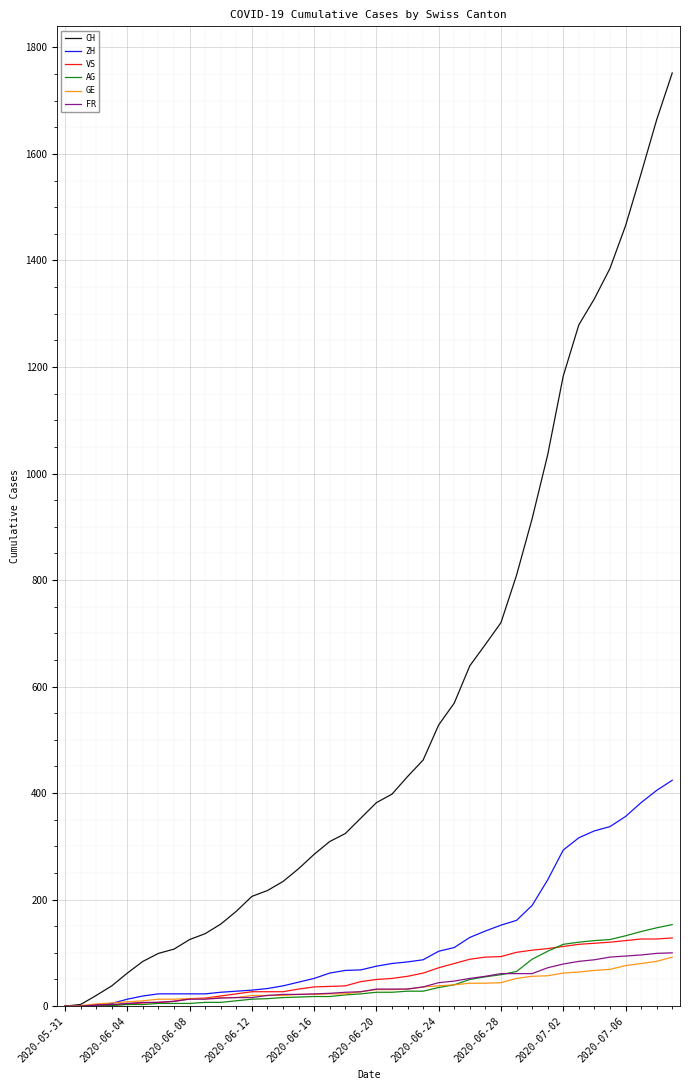

Which series has the widest spread of values?

CH